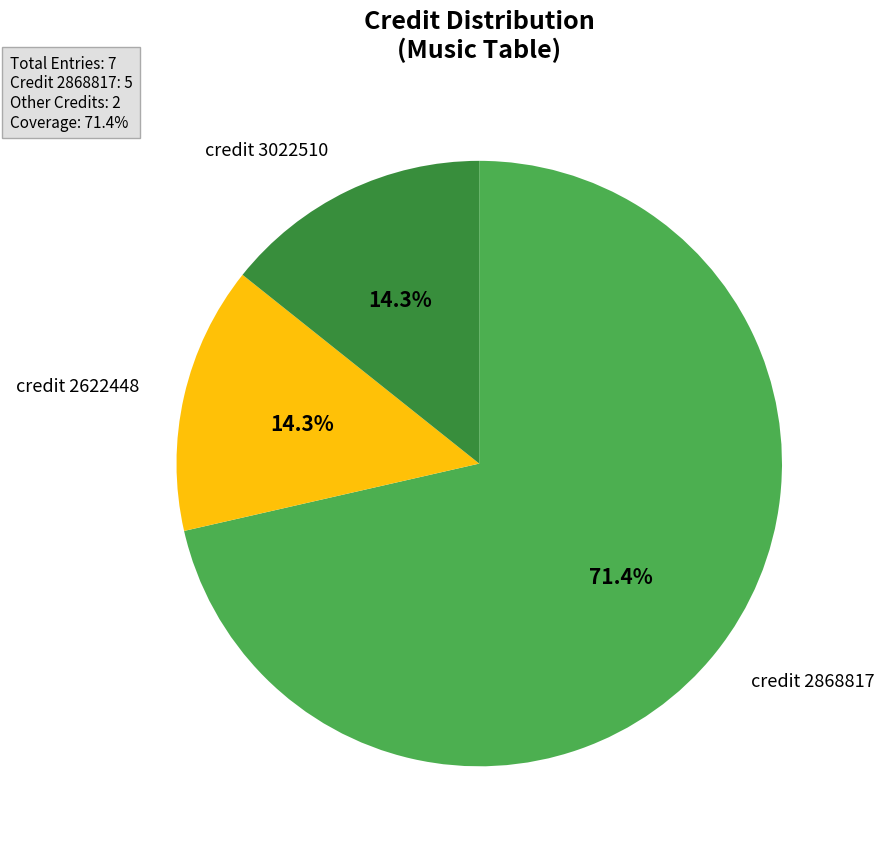

Is there a majority slice in this chart?

Yes